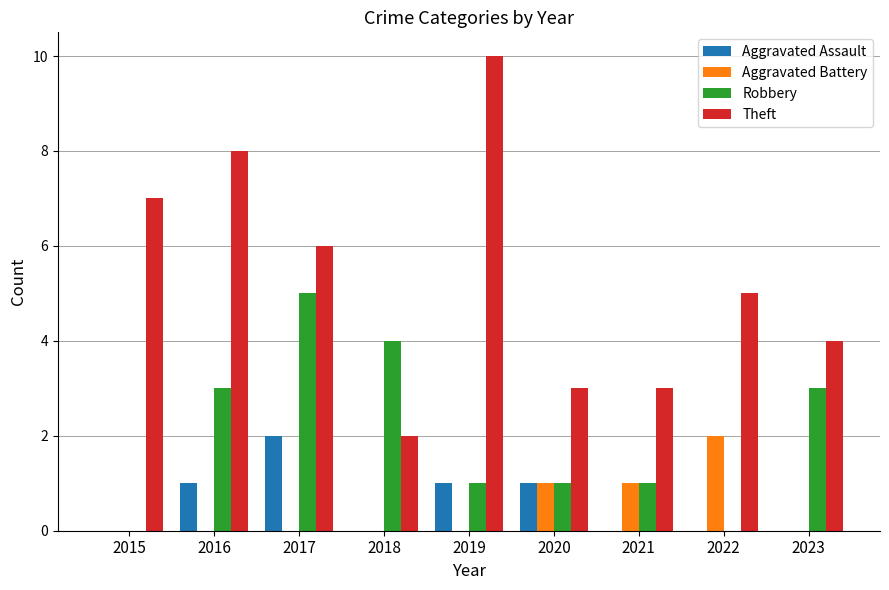

Is it true that Robbery equals 2 at 2018?

False